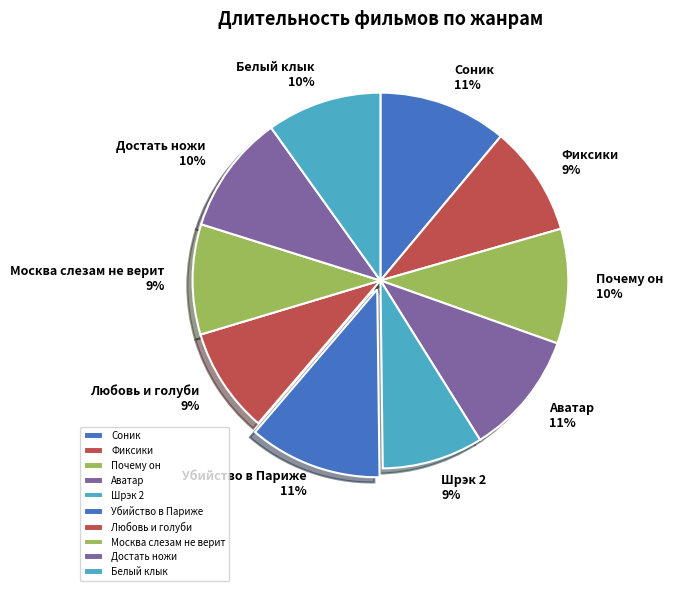

To the nearest percent, what is the average slice percentage?

10%